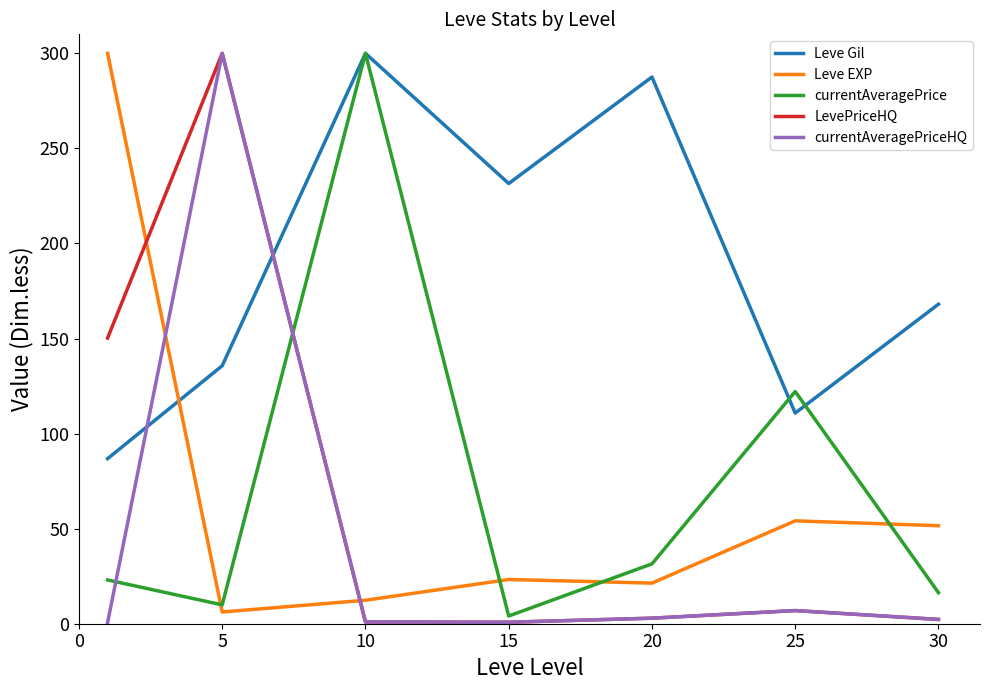

How many intersections are there between Leve Gil and LevePriceHQ?

1